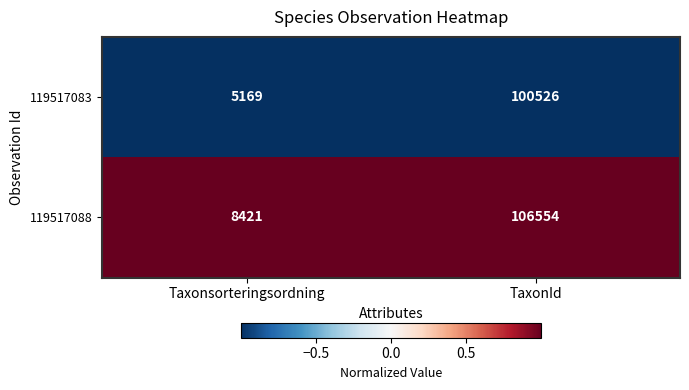

What is the sum of all 119517088 values?

114975